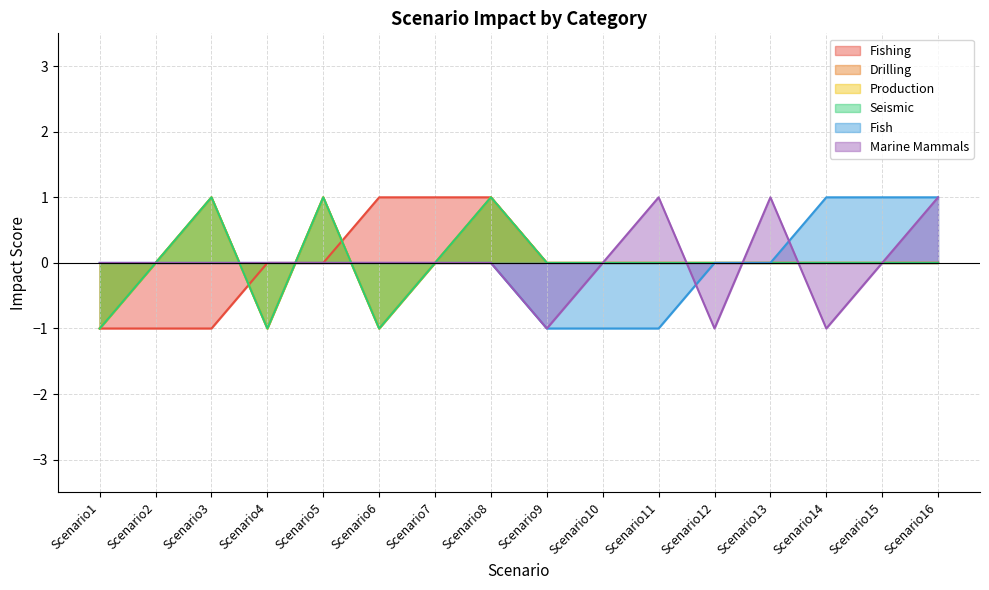

True or false: Drilling has more than 1 interior local peaks.

True